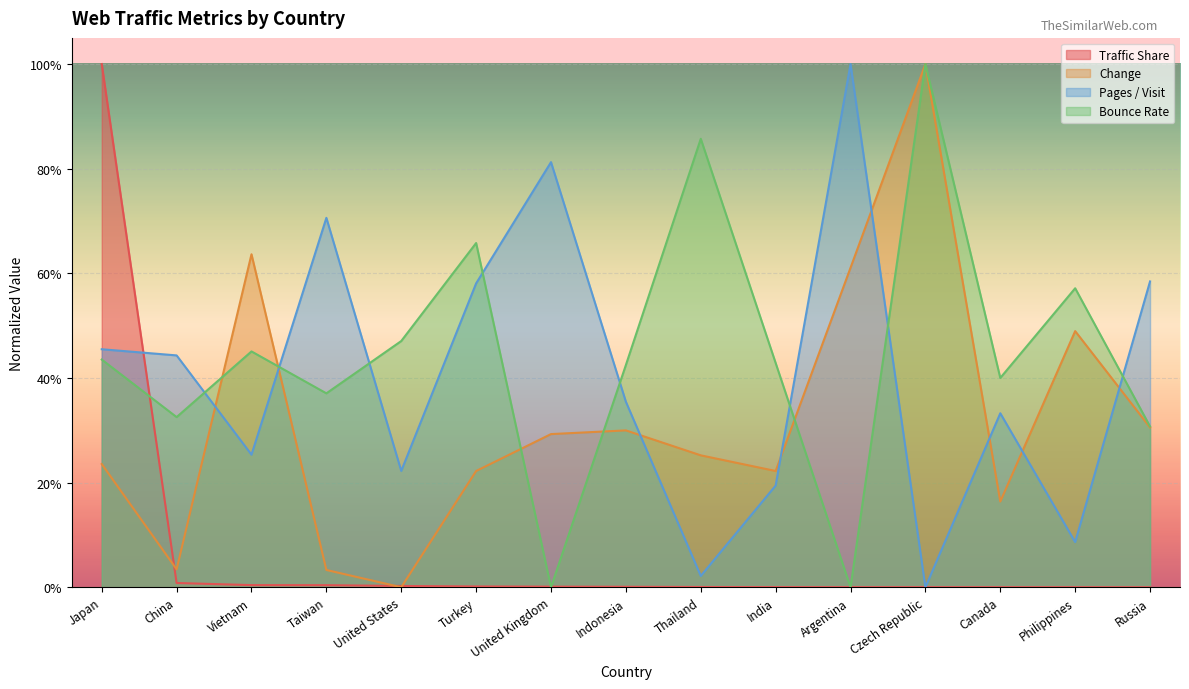

Reading left to right, what are all the values shown in this chart?

Traffic Share: 1.0	0.0	0.0	0.0	0.0	0.0	0.0	0.0	0.0	0.0	0.0	0.0	0.0	0.0	0.0
Change: 0.2	0.0	0.6	0.0	0.0	0.2	0.3	0.3	0.3	0.2	0.6	1.0	0.2	0.5	0.3
Pages / Visit: 0.5	0.4	0.3	0.7	0.2	0.6	0.8	0.4	0.0	0.2	1.0	0.0	0.3	0.1	0.6
Bounce Rate: 0.4	0.3	0.5	0.4	0.5	0.7	0.0	0.4	0.9	0.4	0.0	1.0	0.4	0.6	0.3